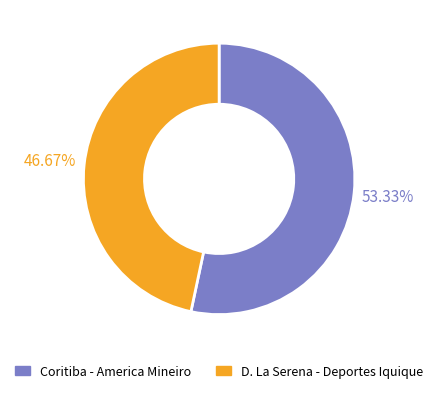

Is it true that D. La Serena - Deportes Iquique is 61% of the pie?

False